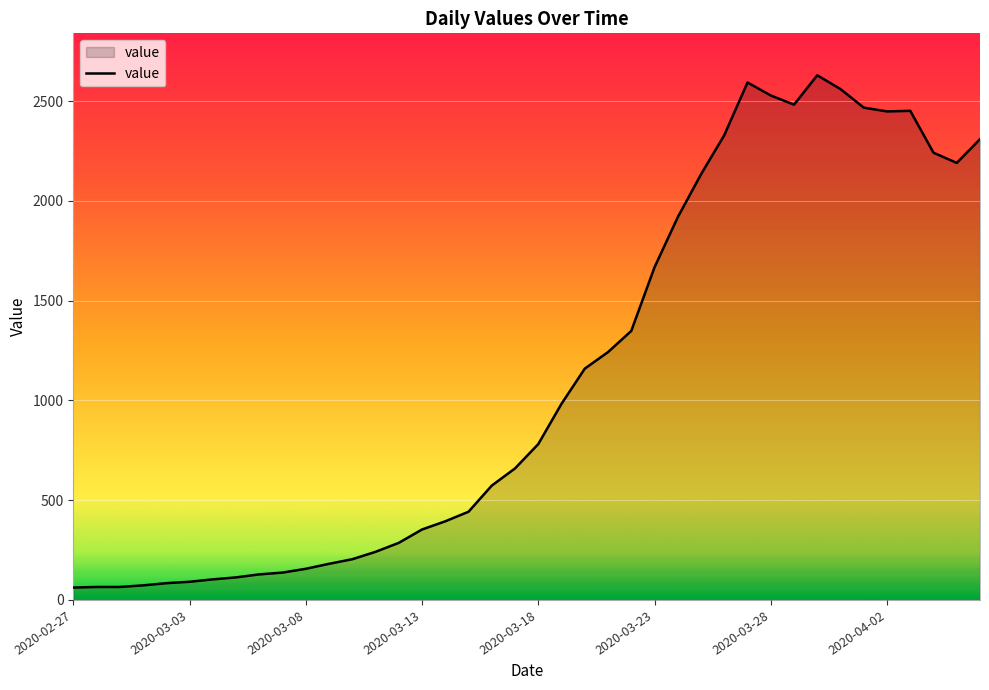

What is the greatest value displayed?

2629